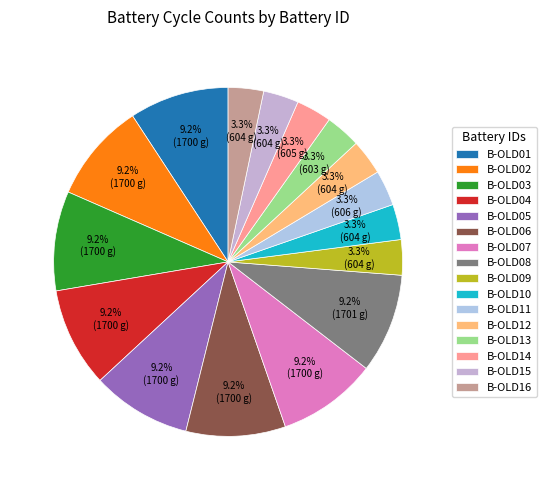

Rank the categories by value from highest to lowest.

B-OLD08, B-OLD01, B-OLD02, B-OLD03, B-OLD04, B-OLD05, B-OLD06, B-OLD07, B-OLD11, B-OLD14, B-OLD09, B-OLD10, B-OLD12, B-OLD15, B-OLD16, B-OLD13